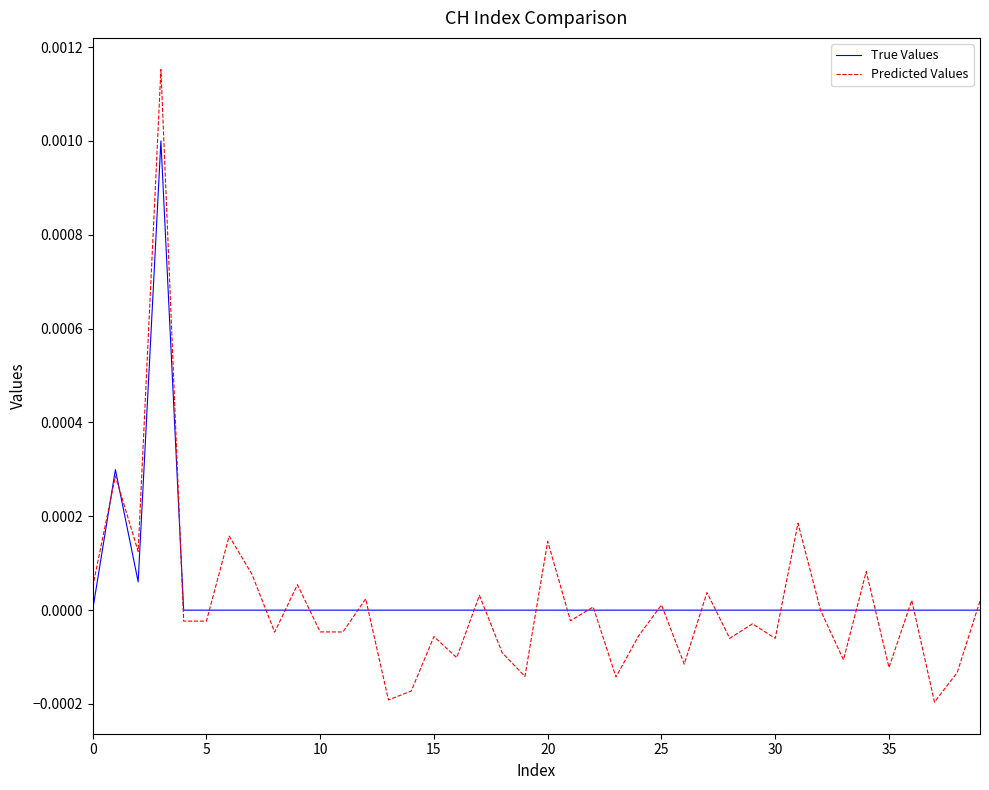

Rank the series by their maximum value, from highest to lowest.

Predicted Values, True Values